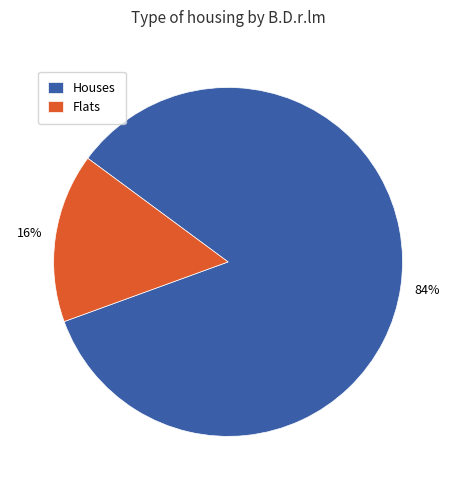

How many segments does this pie chart have?

2